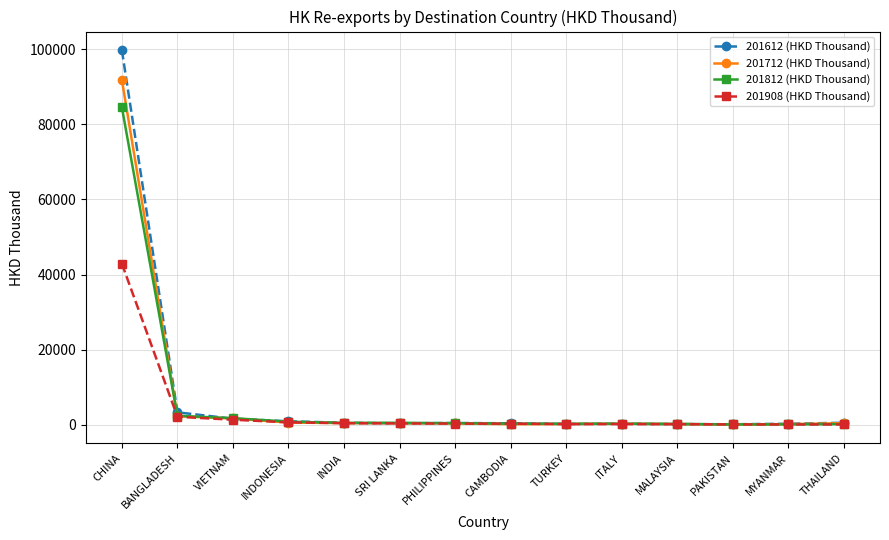

Where do 201612 (HKD Thousand) and 201812 (HKD Thousand) first cross each other?

BANGLADESH and VIETNAM